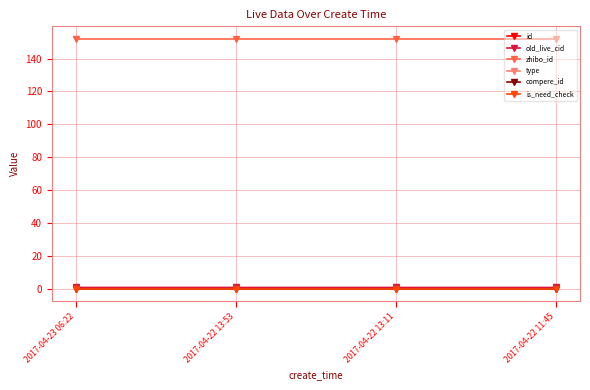

What is the approximate value of zhibo_id at 2017-04-23 06:22?

152.0